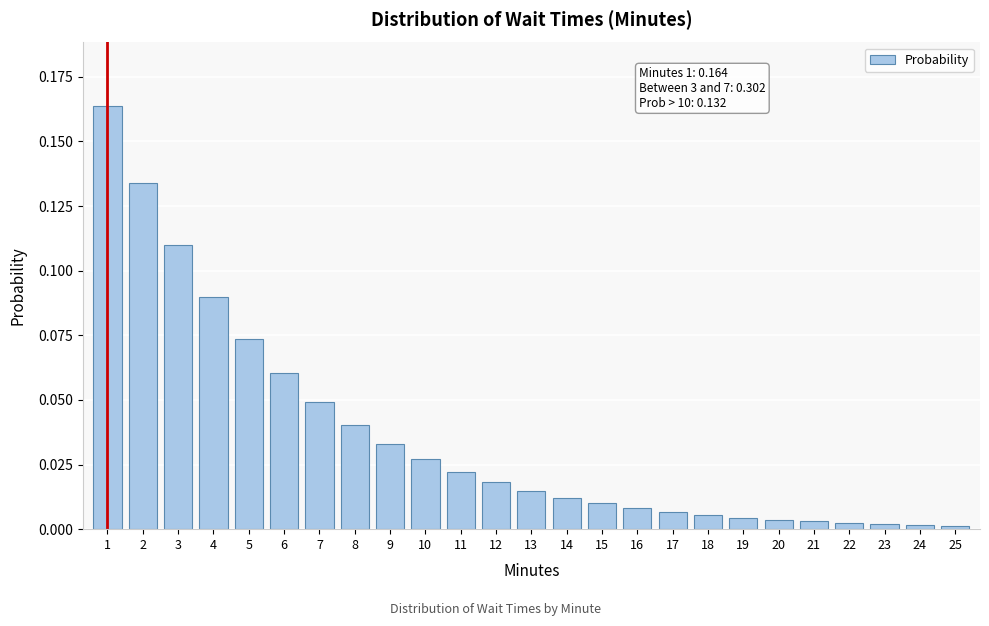

Between 13 and 9, which is larger?

9